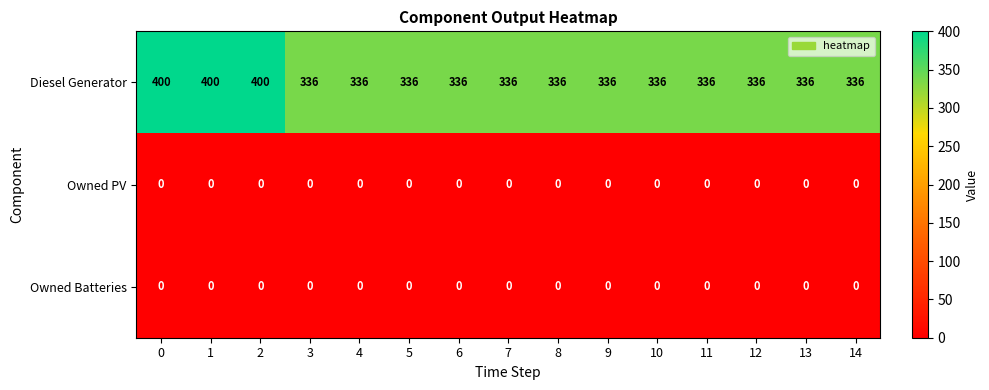

What is the total value across all series at 7?

336